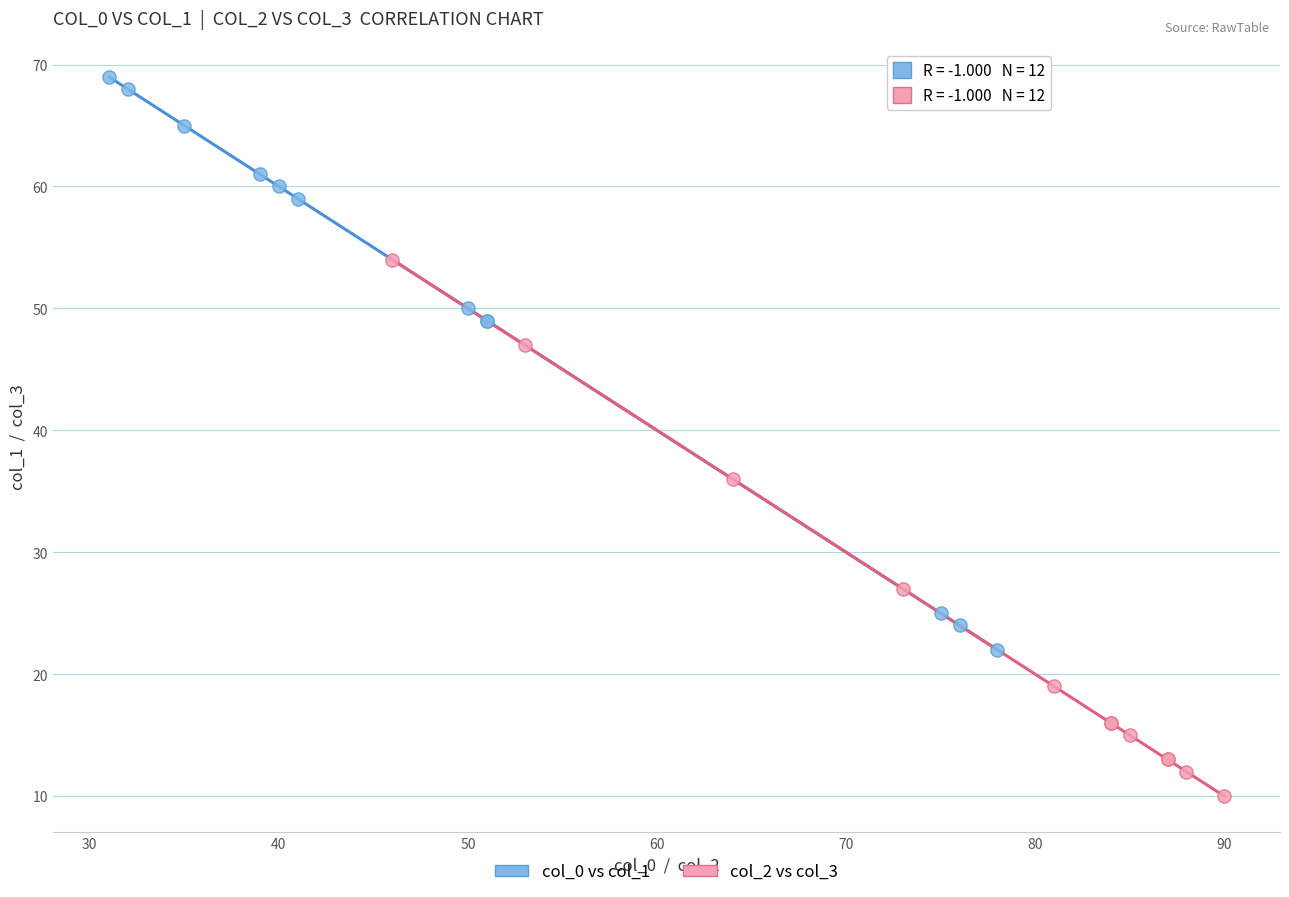

Which series reaches the maximum Y coordinate?

col_0 vs col_1